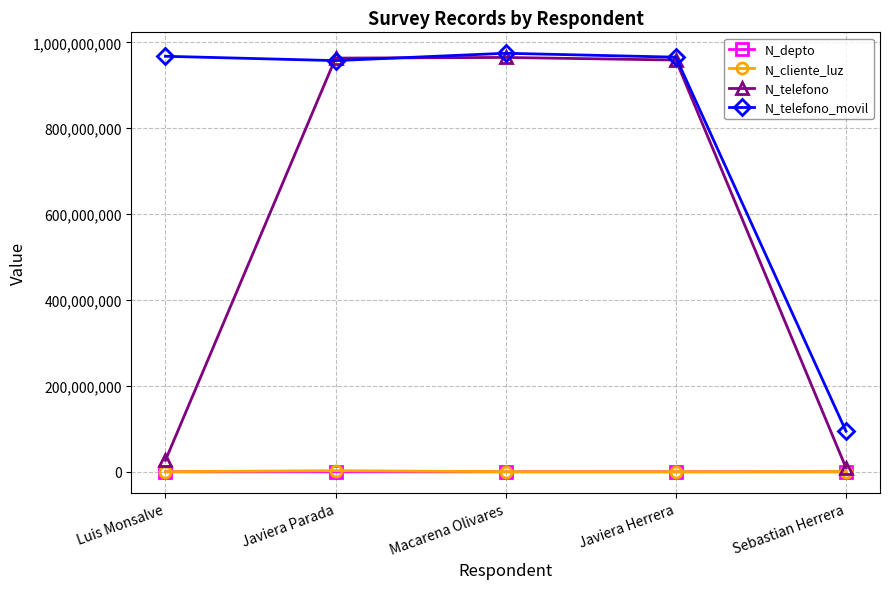

True or false: N_telefono_movil and N_depto cross at least once.

False